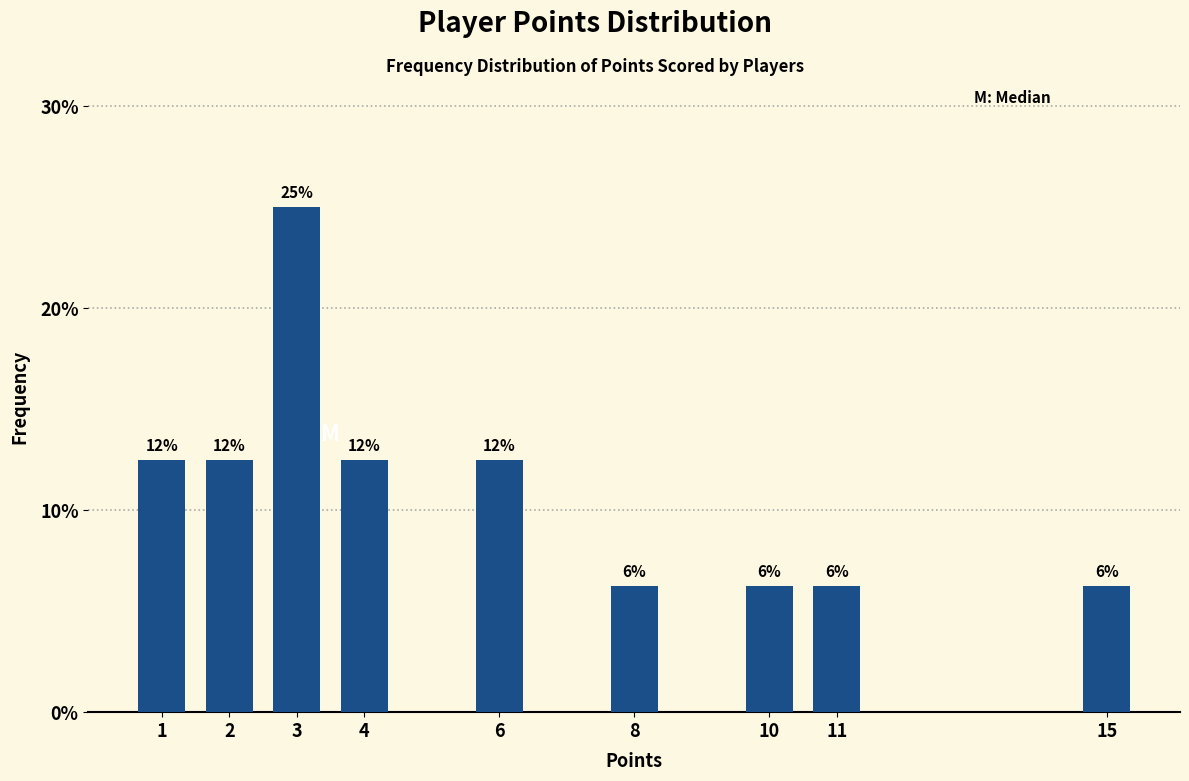

Are the bars horizontal?

No